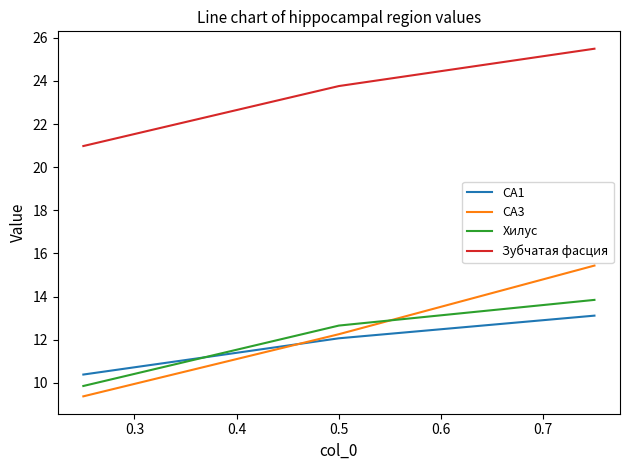

What is the minimum value shown in the chart?

9.4